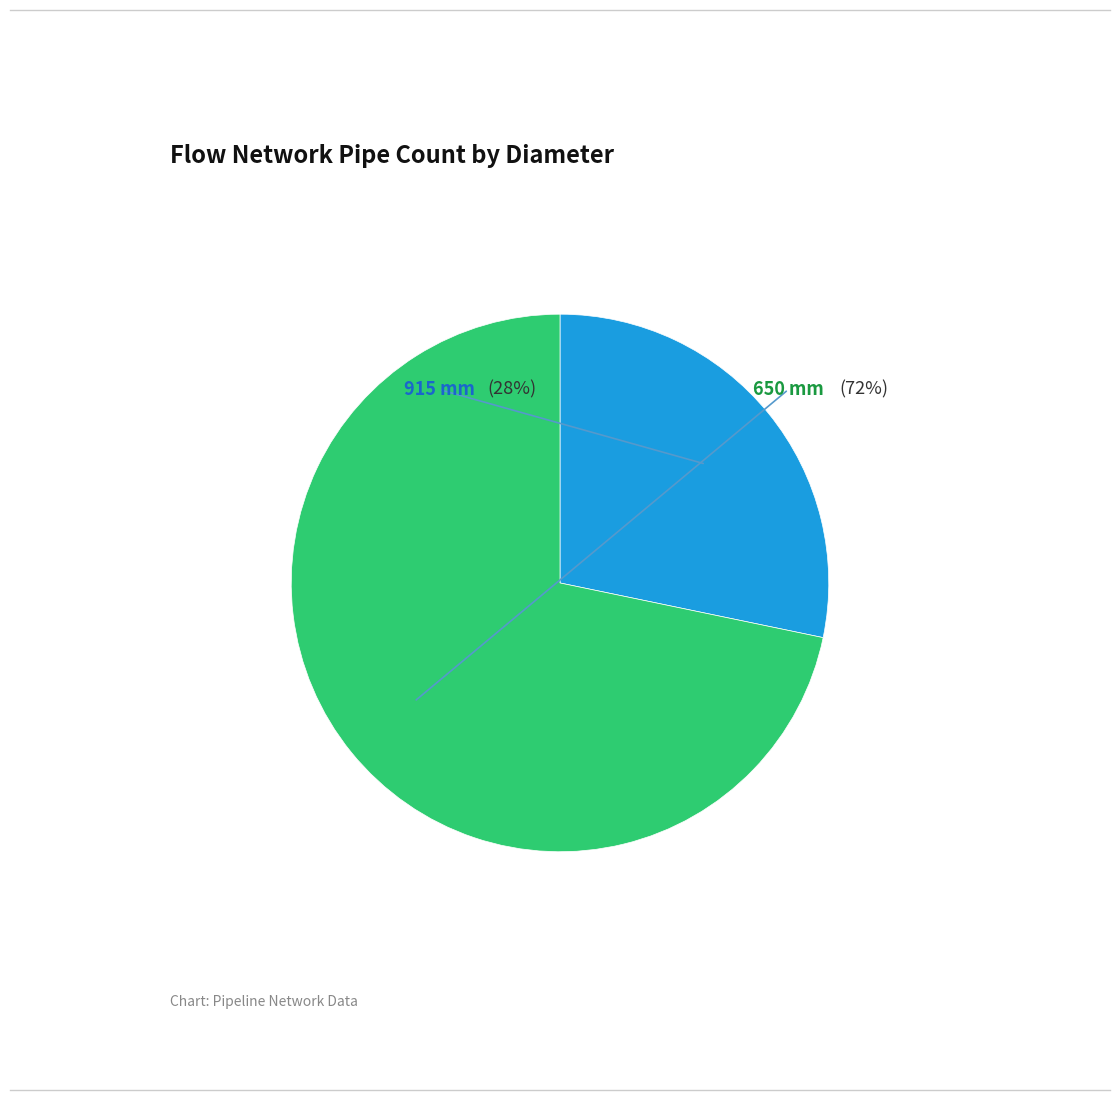

To the nearest percent, what is the average slice percentage?

50%